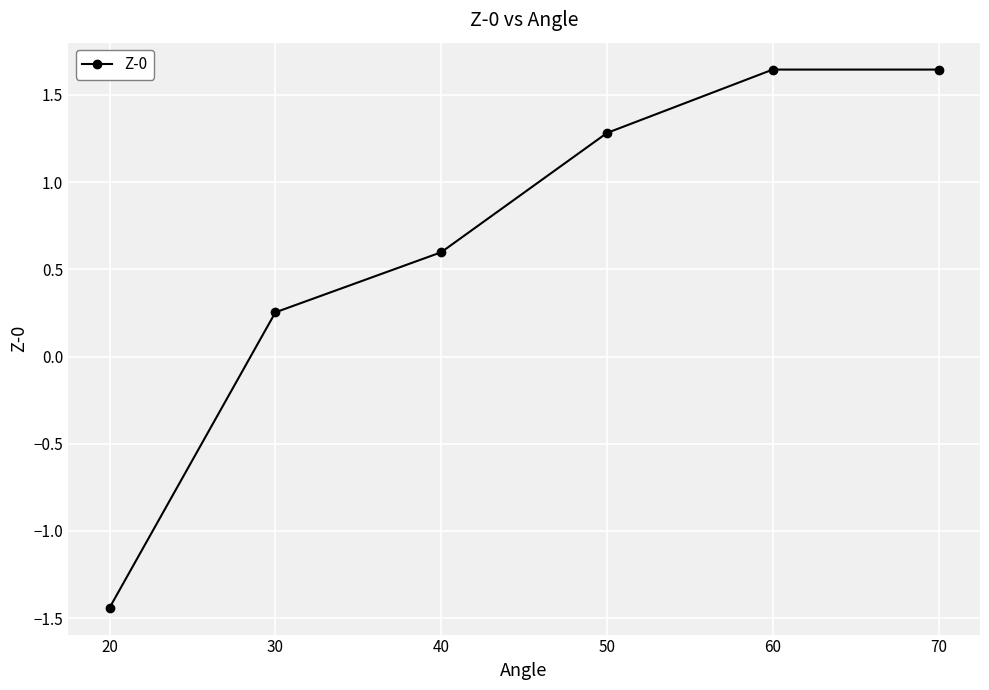

Is this an area chart (filled region under the line)?

No